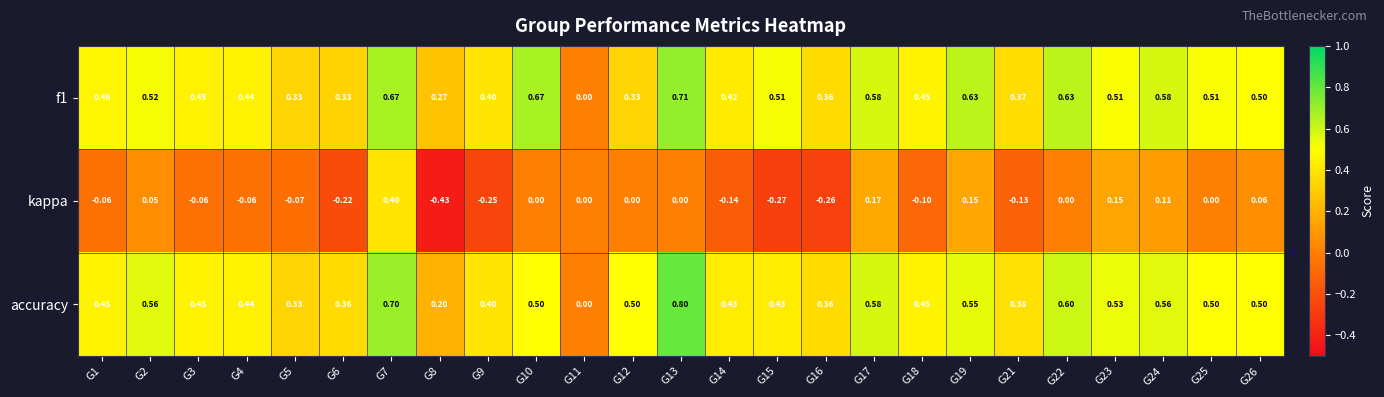

Is the value of accuracy at G15 greater than the value of f1 at G13?

No